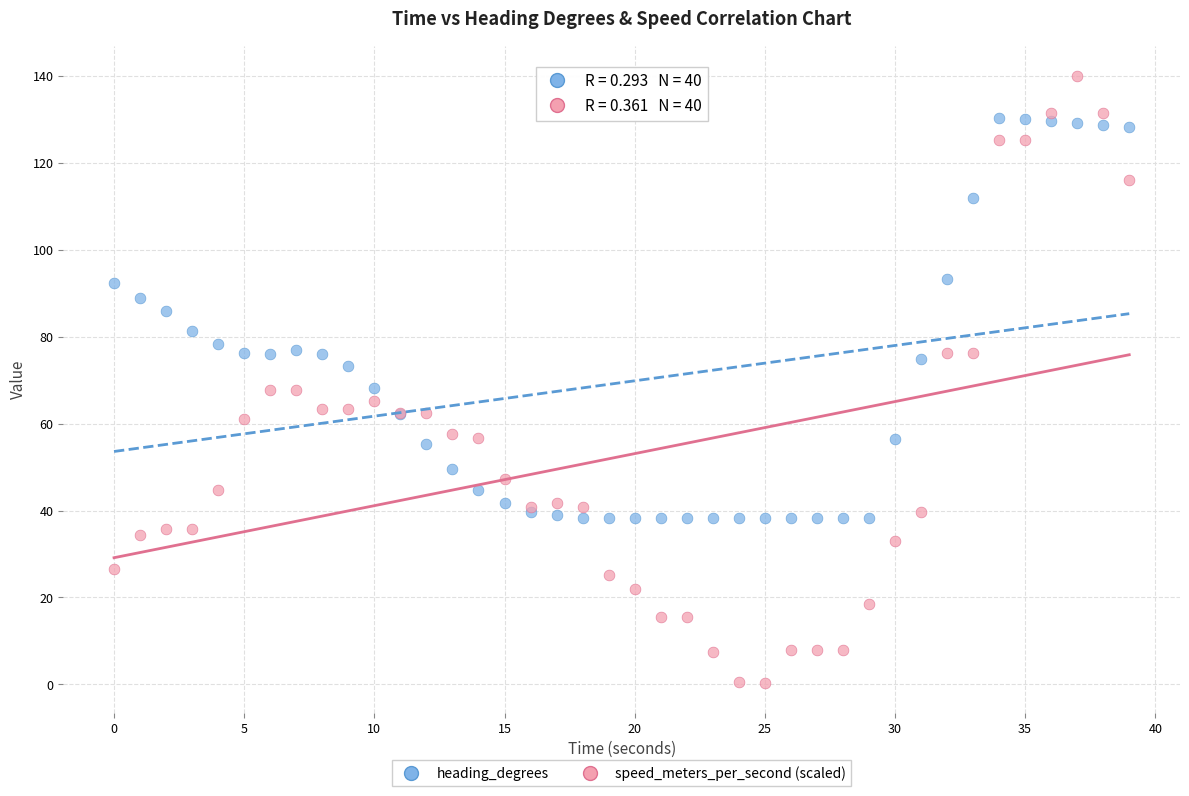

Which series contains the lowest Y value?

speed_meters_per_second (scaled)